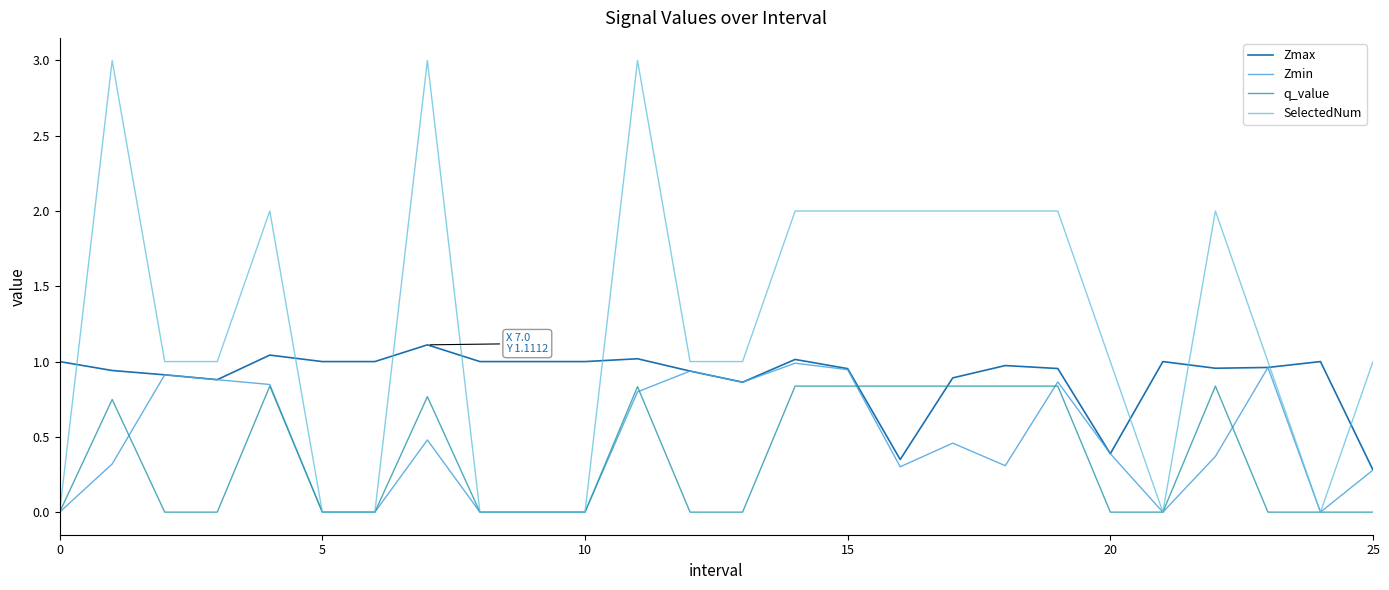

What is the label of the 19th point from the right?

7